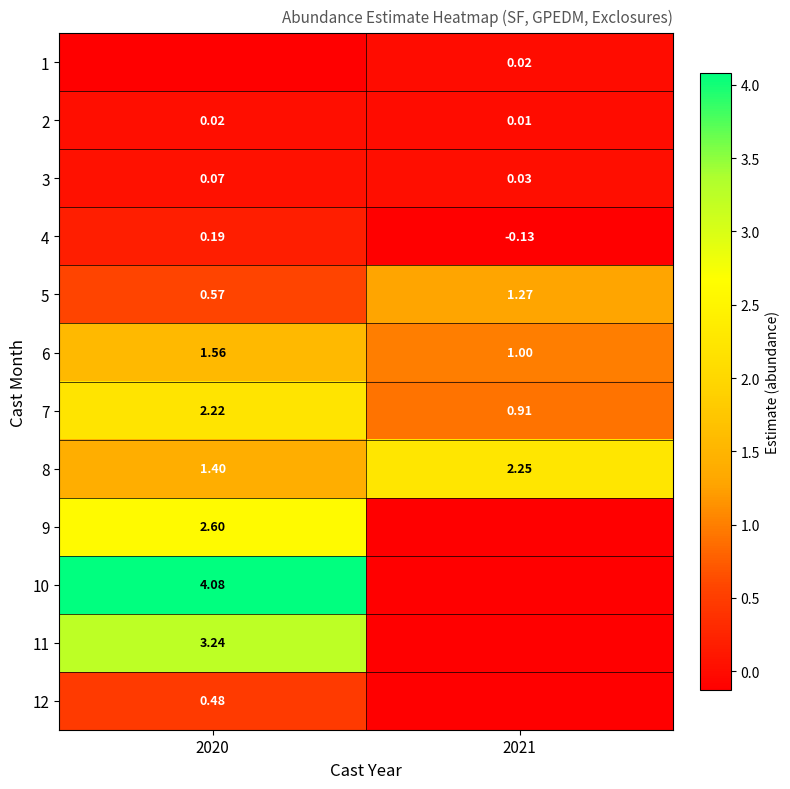

At which label is 3 closest to 0?

2021